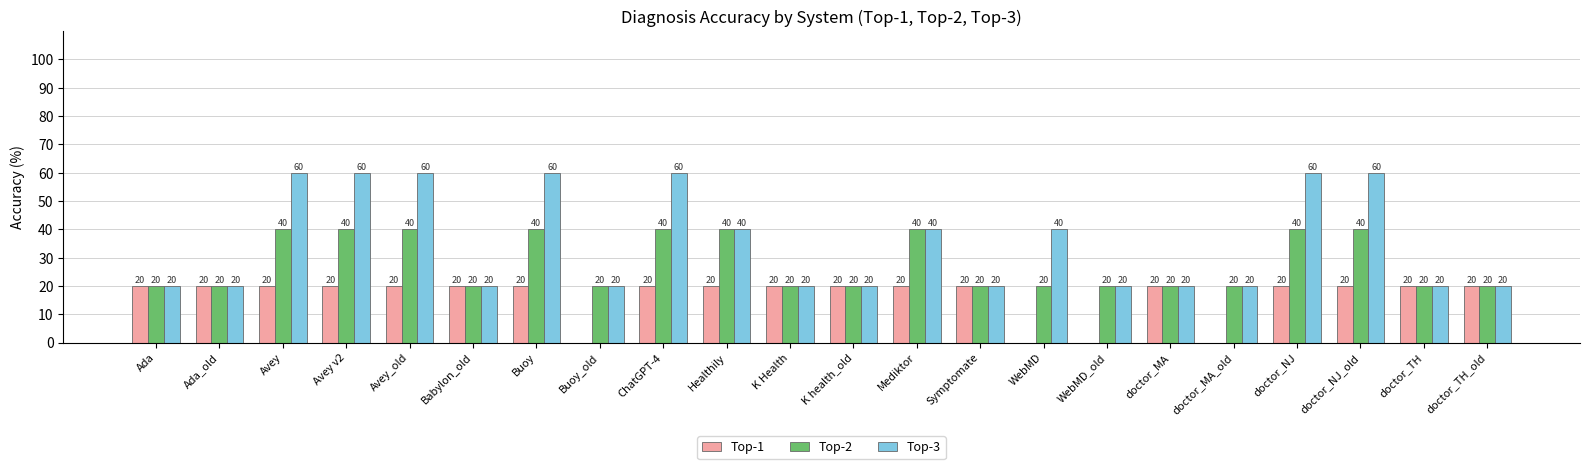

What is the maximum value shown in the chart?

60